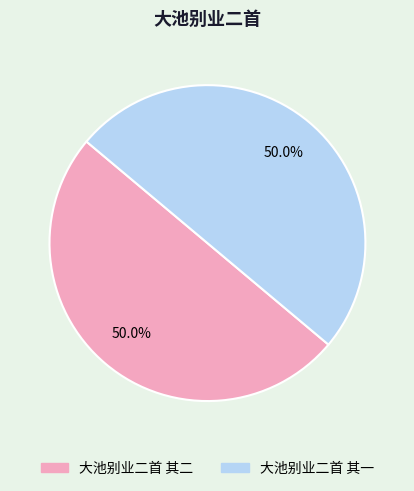

What is the ratio of the value at 大池别业二首 其一 to the value at 大池别业二首 其二?

1.0